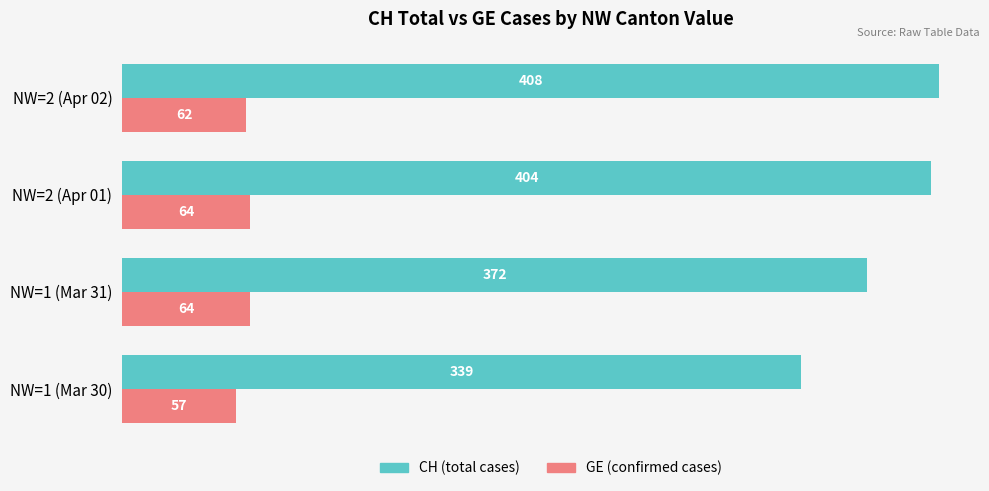

What is the sum of all CH (total cases) values?

1523